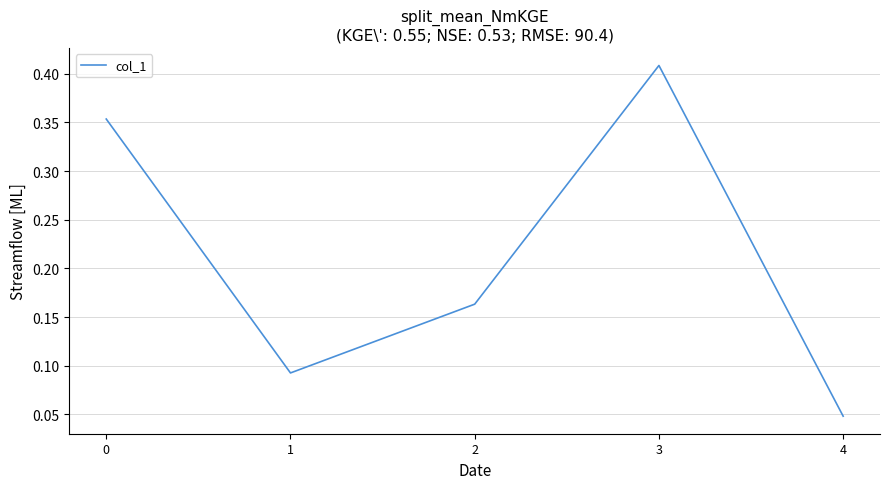

True or false: the data shows 0.0 at 1.

False